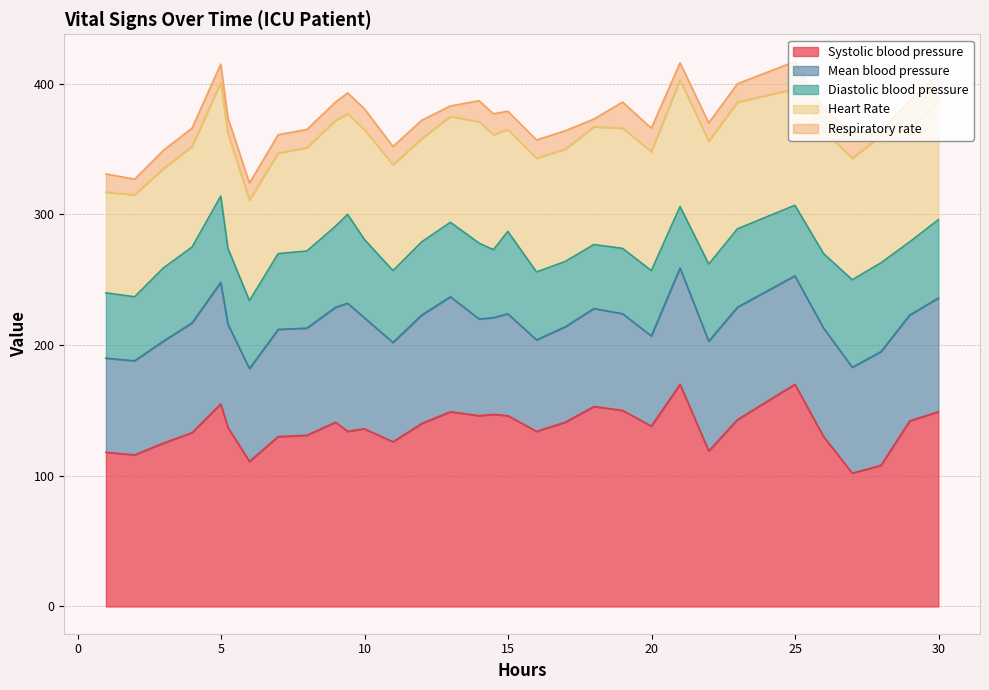

The value of Mean blood pressure at 25 is 86. True or false?

True